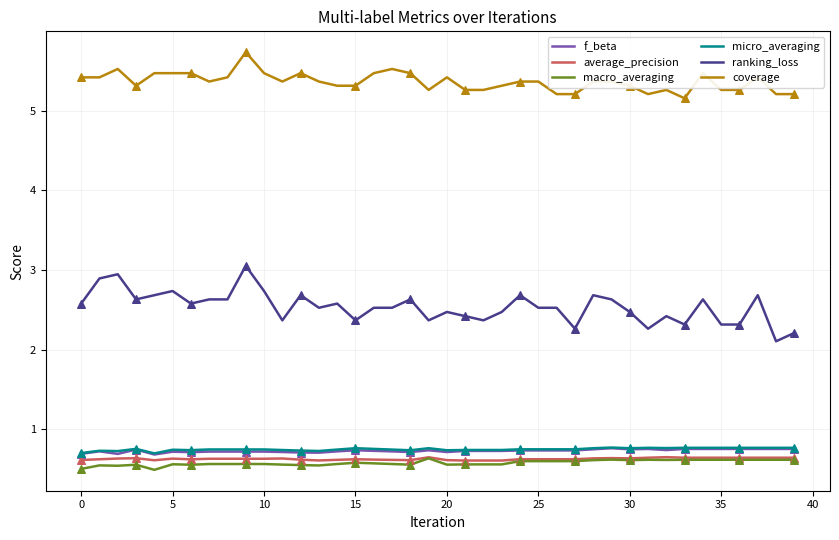

Which series has the largest total across all categories?

coverage